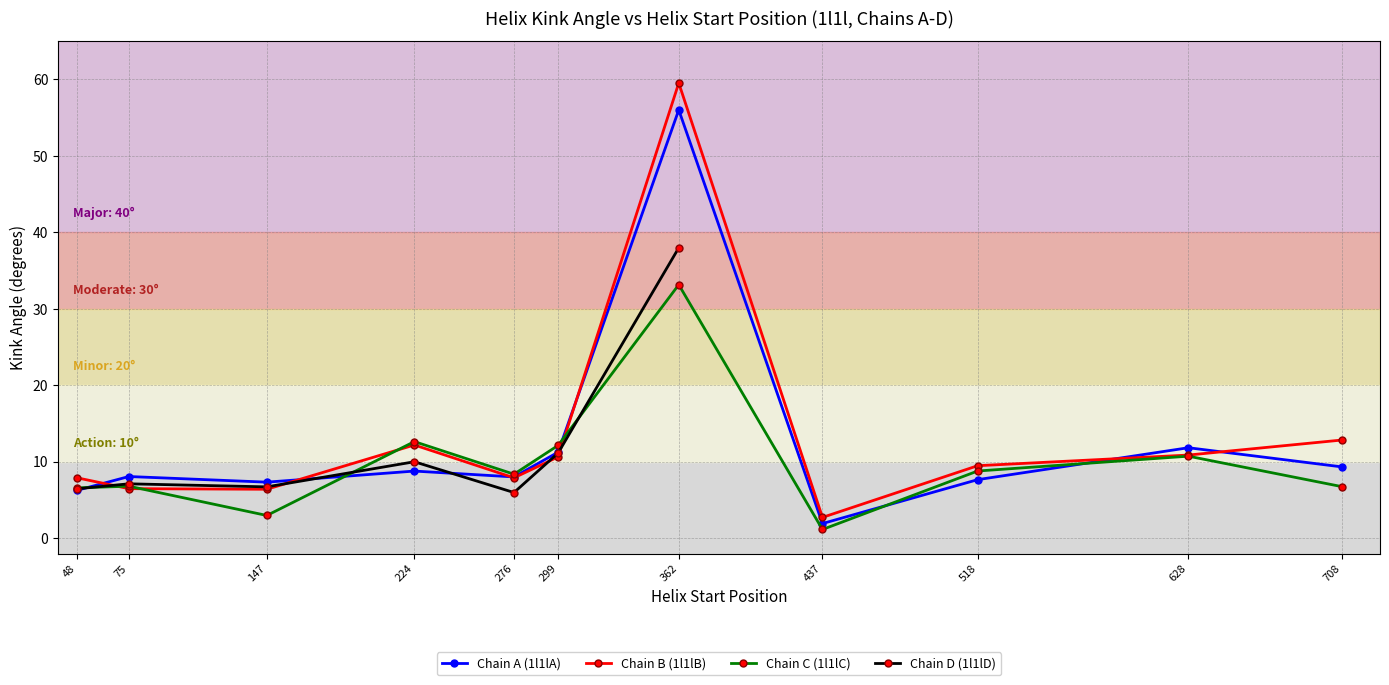

What is the sum of the Kink_Angle_C values at 299 and 628?

22.9